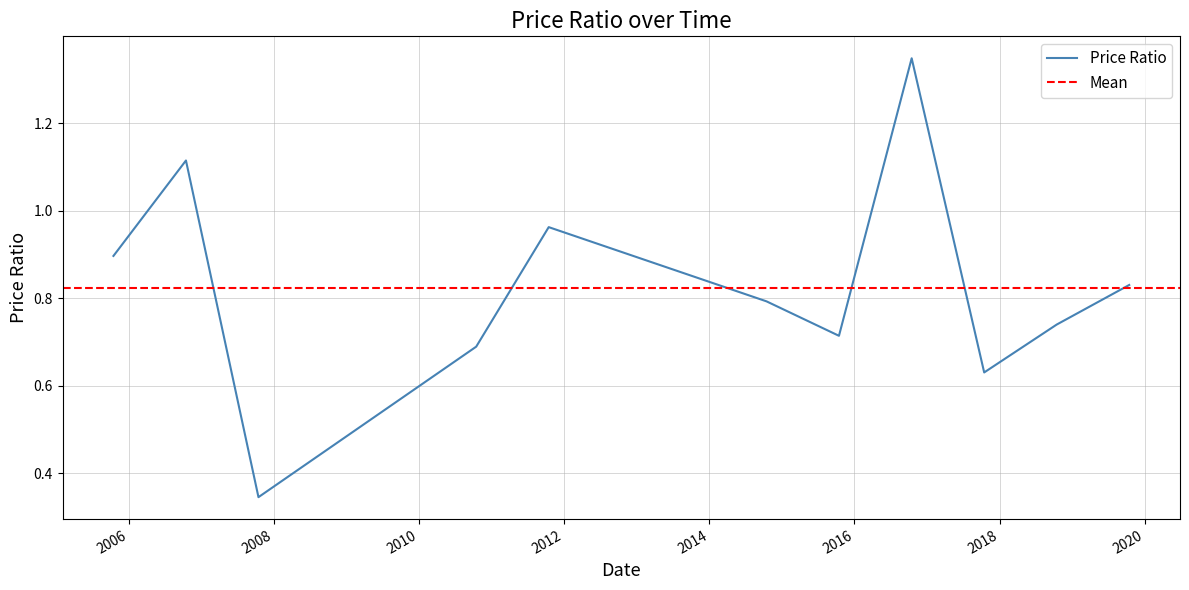

Which category has the lowest value across all series?

2007-10-15